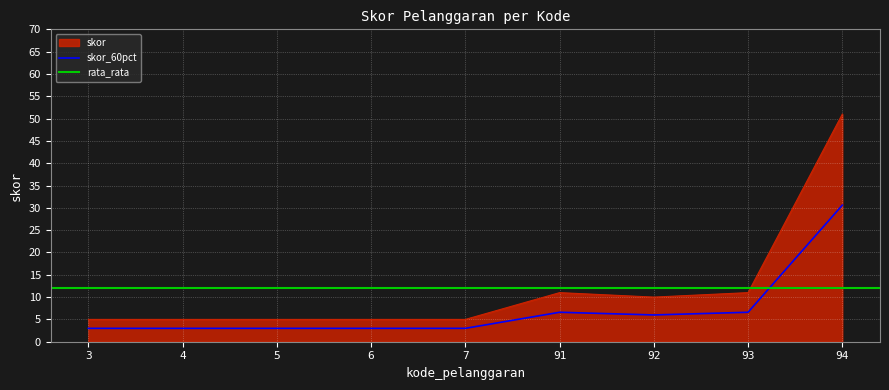

The value at 92 is 10. True or false?

True